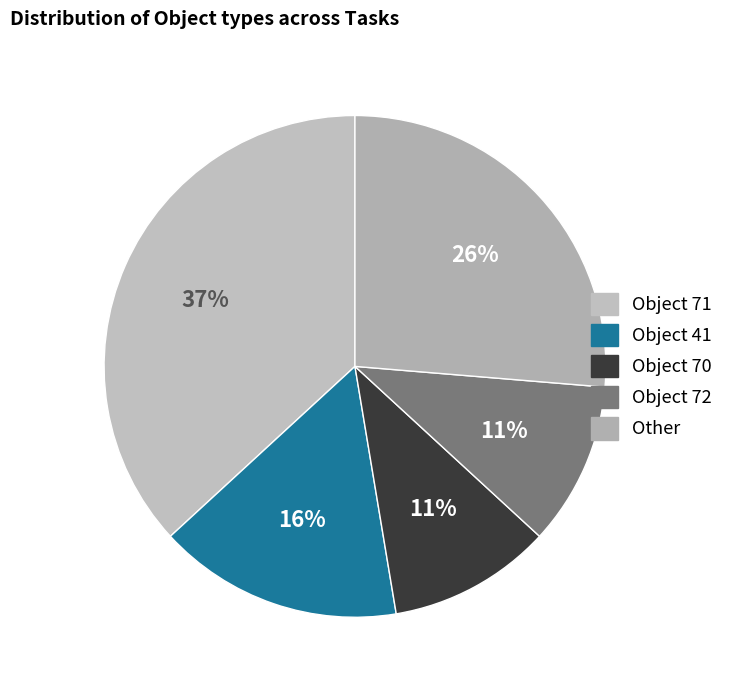

How many slices are in this pie chart?

5